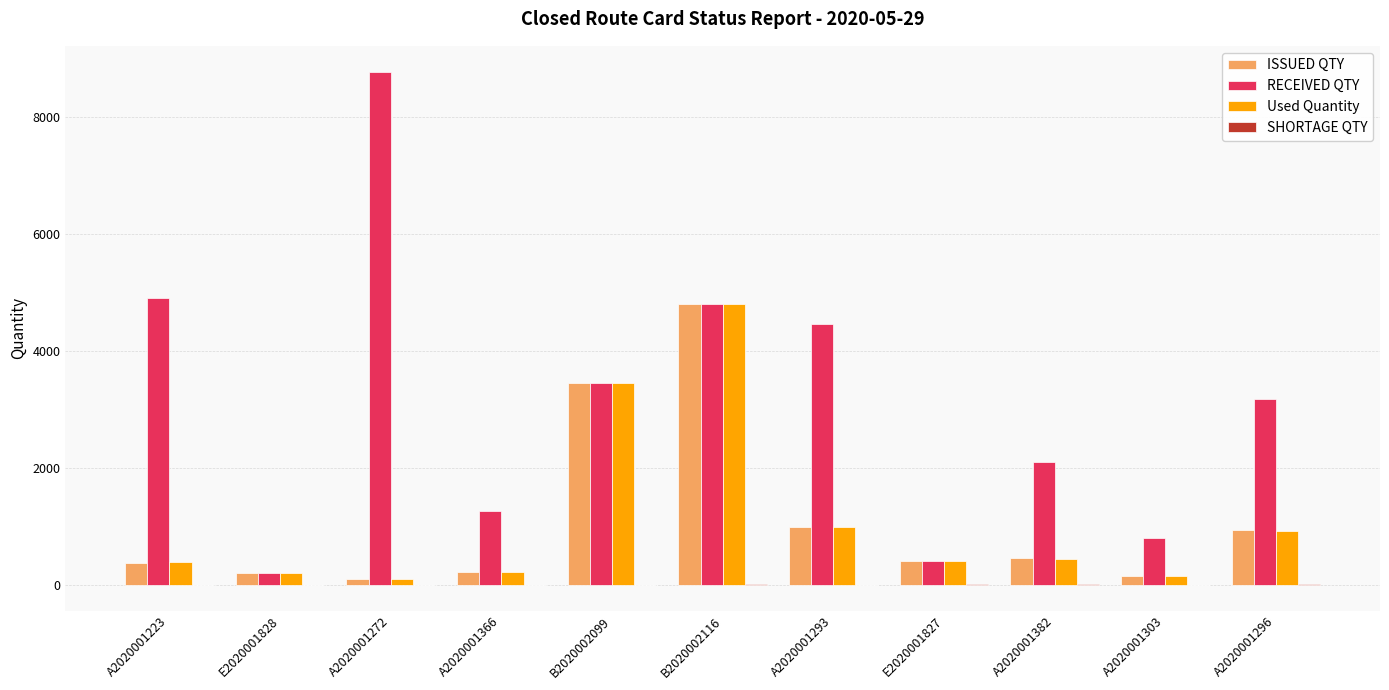

Does the chart contain stacked bars?

No